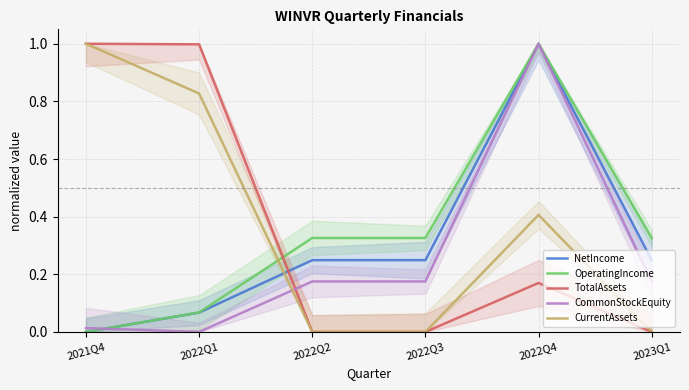

Is the value of CurrentAssets at 2022Q4 greater than the value of CommonStockEquity at 2022Q3?

Yes